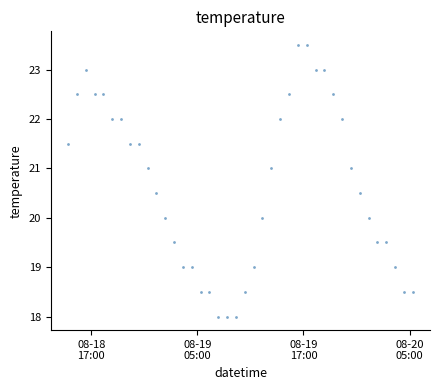

What is the range of X values (max minus min)?

1.6